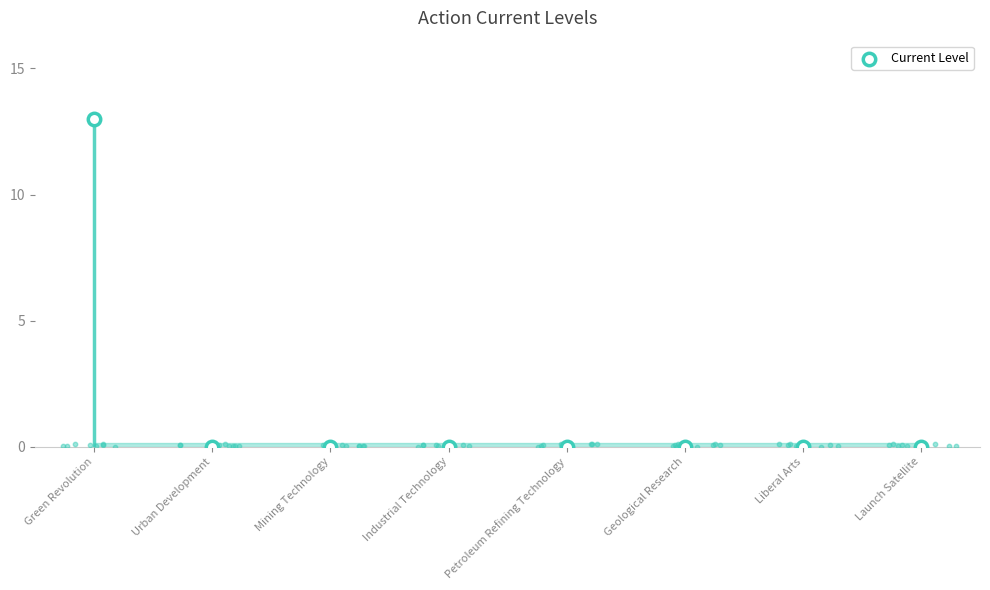

What is the change in value from Green Revolution to Launch Satellite?

-13